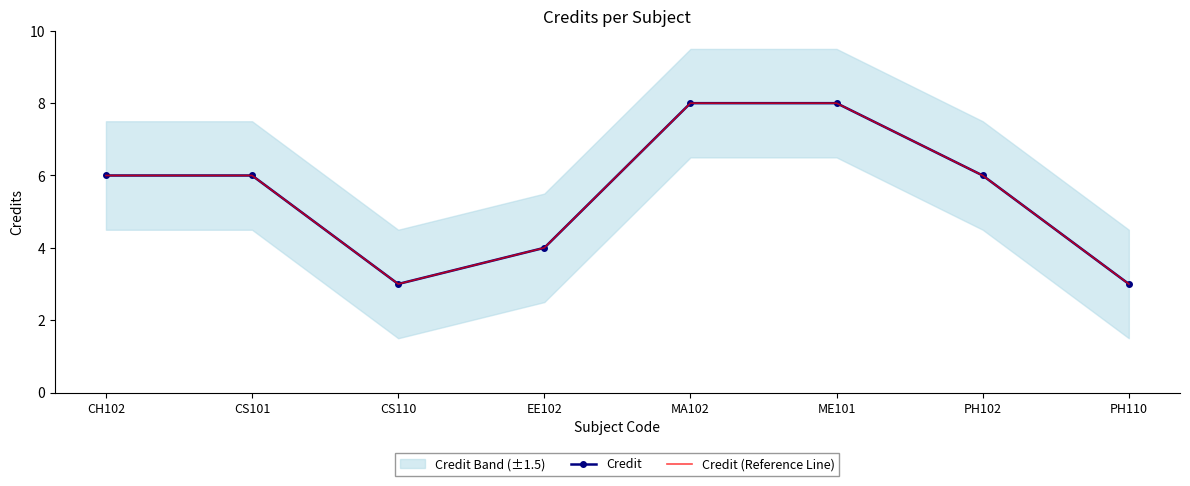

Is the value of Credit at PH102 greater than the value of Credit (Reference Line) at CS101?

No